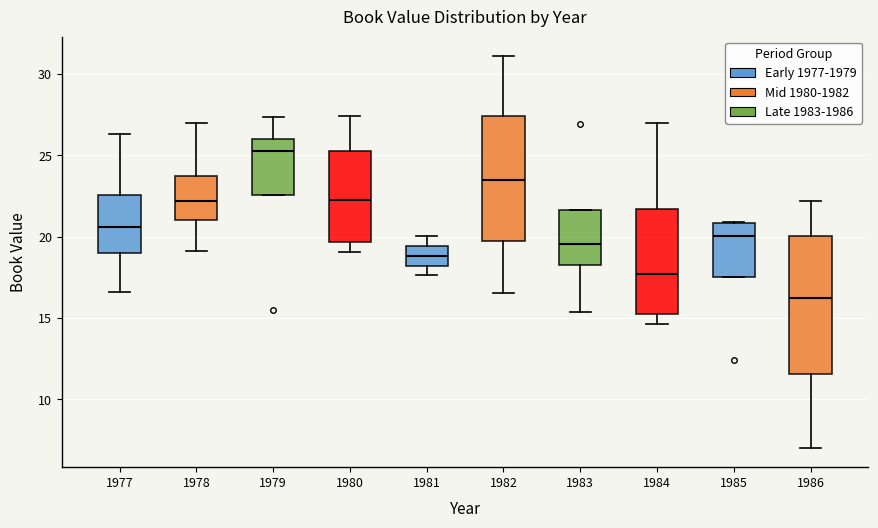

Where does the upper whisker of the box at x = 1984 end on the y-axis? The values are not printed on the chart, so give them approximately, as read against the axis.

27.0